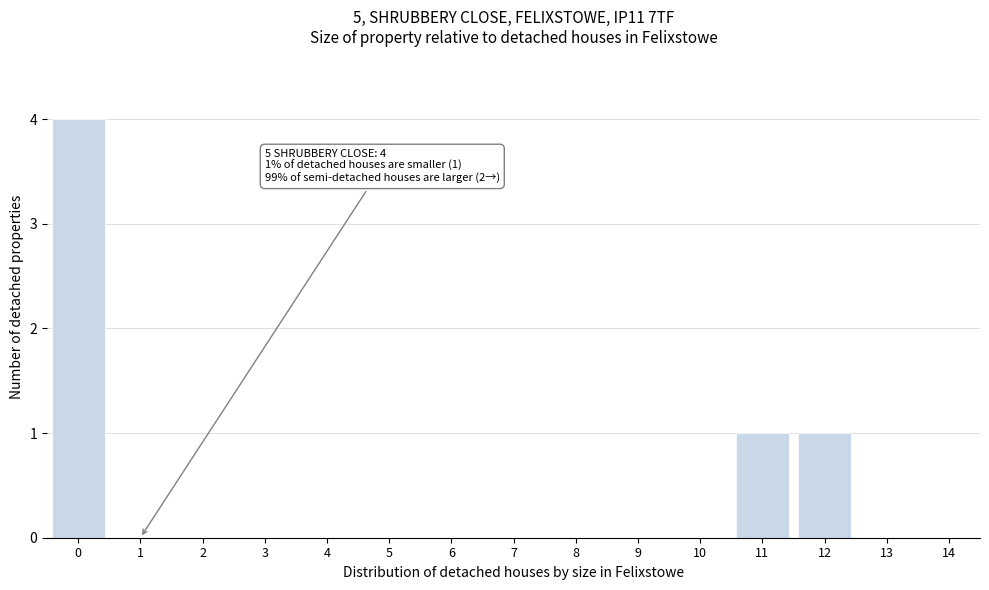

Reading left to right, list all the values displayed in this chart.

0=4	1=0	2=0	3=0	4=0	5=0	6=0	7=0	8=0	9=0	10=0	11=1	12=1	13=0	14=0